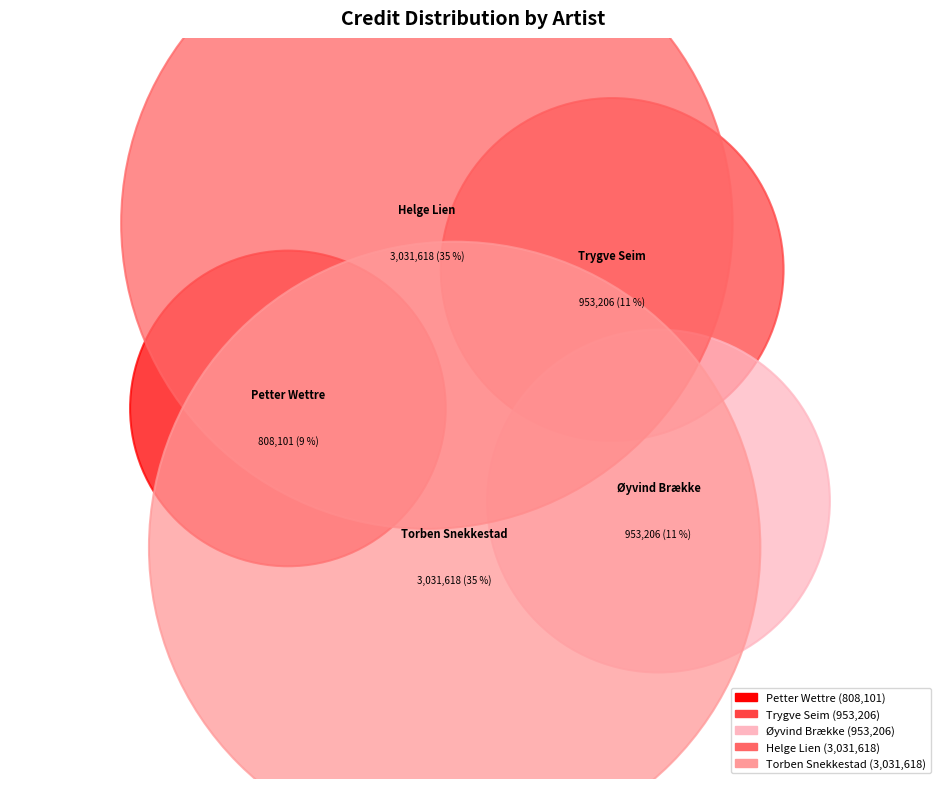

Is there a majority slice in this chart?

No